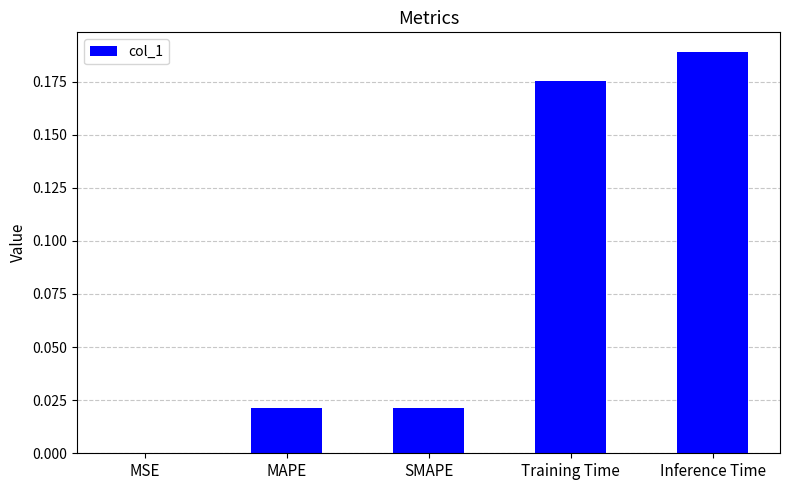

True or false: the data shows 0.0 at MSE.

True